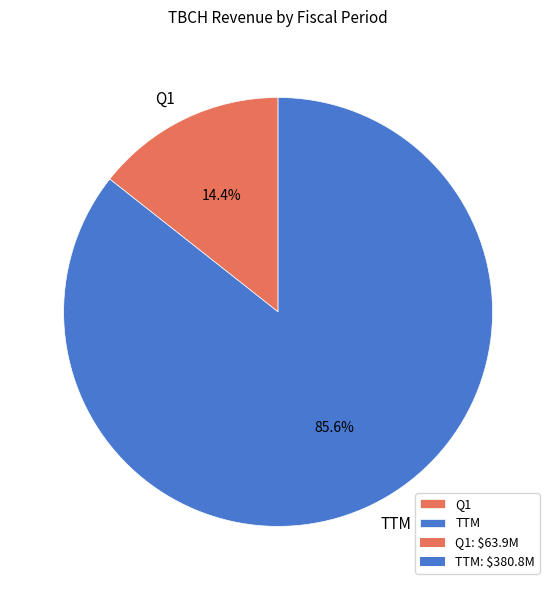

Rank the categories by value from highest to lowest.

TTM, Q1